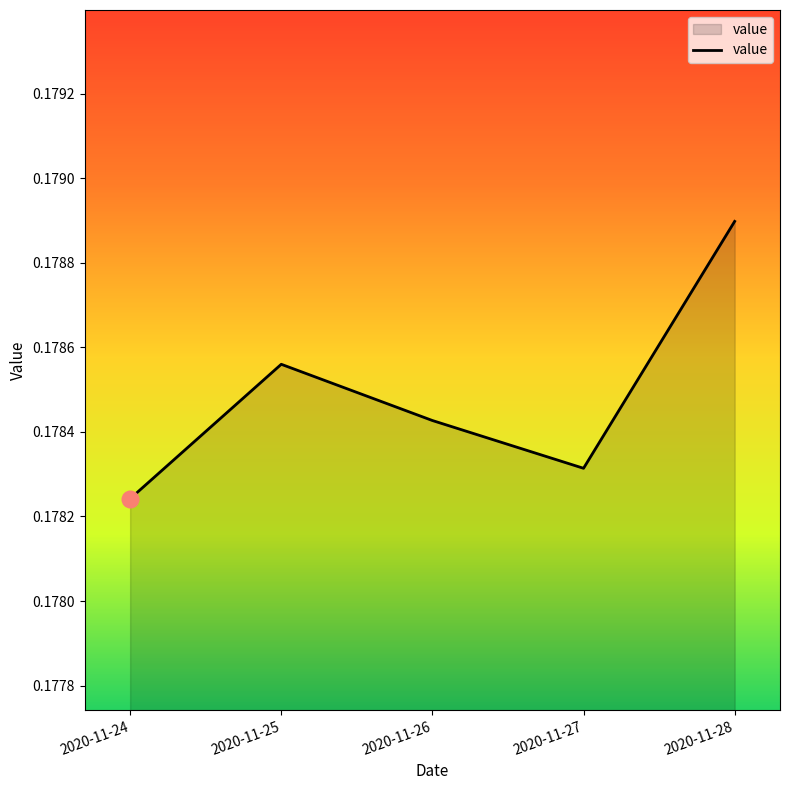

How many interior local valleys (lower than both neighbors) does the data have?

1